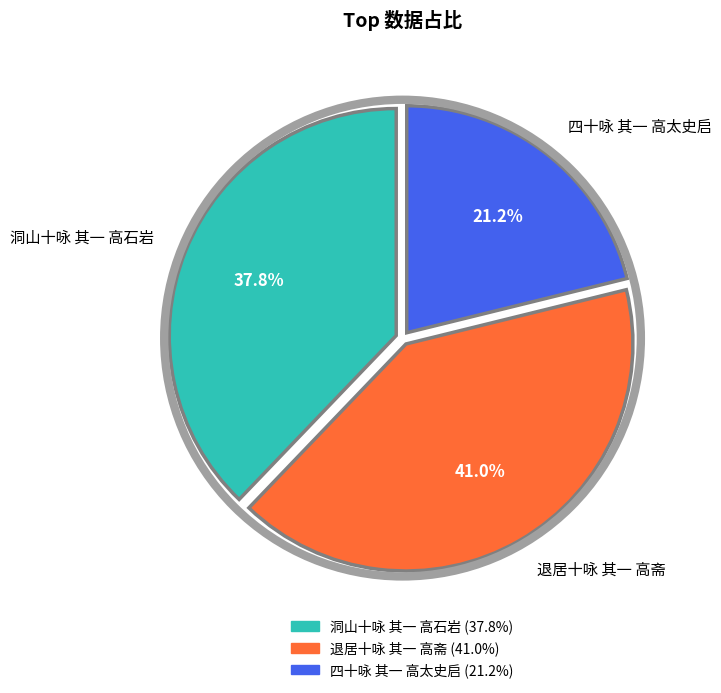

Count the number of slices in the pie.

3